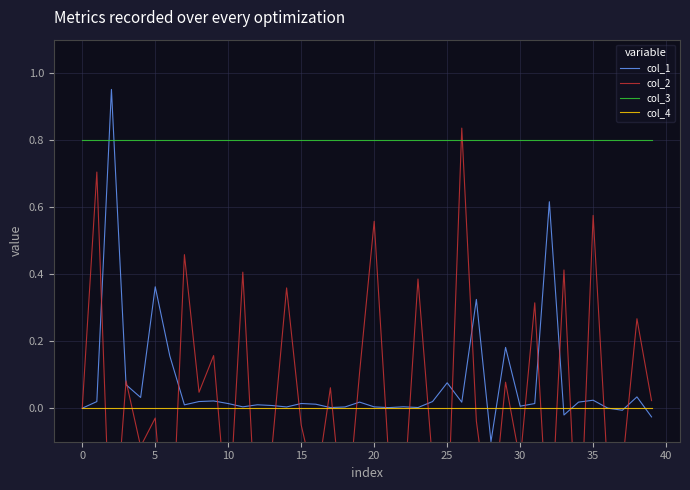

Rank the series by their maximum value, from highest to lowest.

col_1, col_2, col_3, col_4